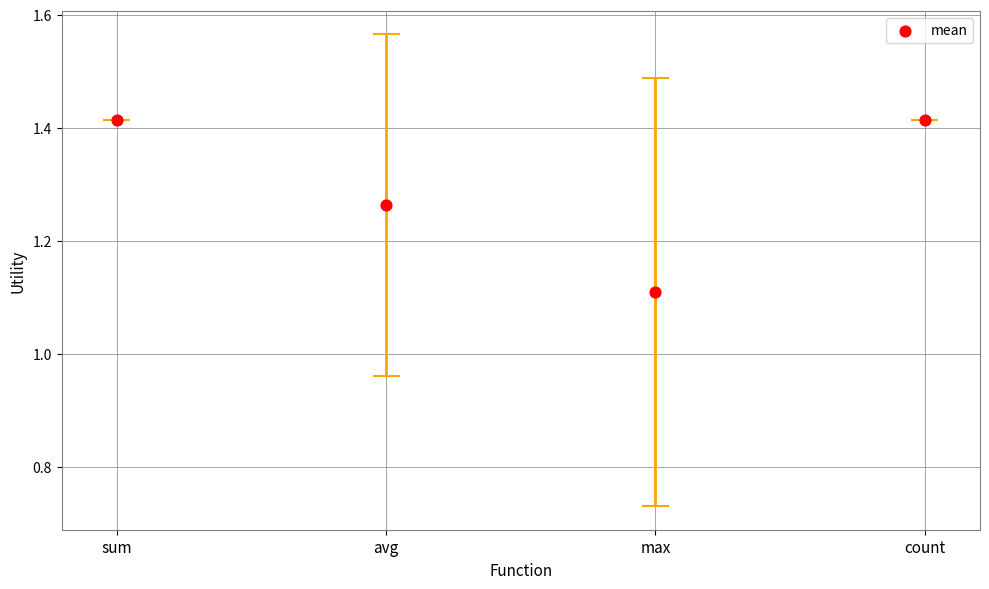

Approximately how many times larger is the value at max compared to avg?

0.9